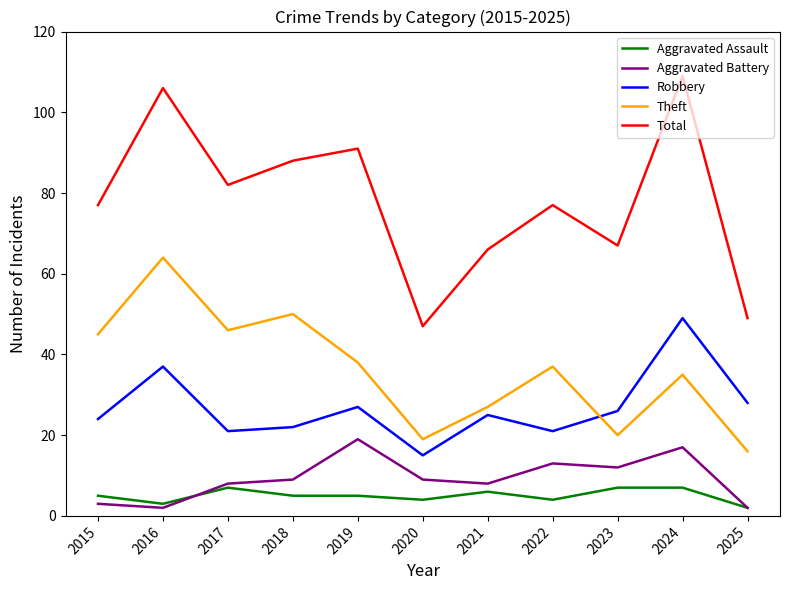

Which series has the largest total across all categories?

Total